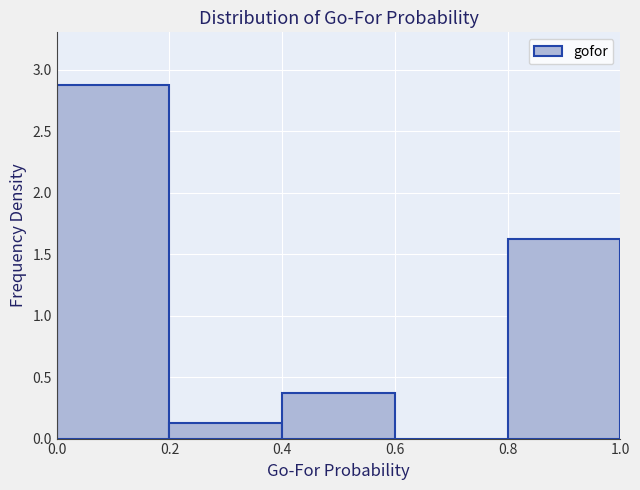

What is the height of the bar covering 0.0 to 0.2 on the x-axis? The values are not printed on the chart, so give them approximately, as read against the axis.

2.90